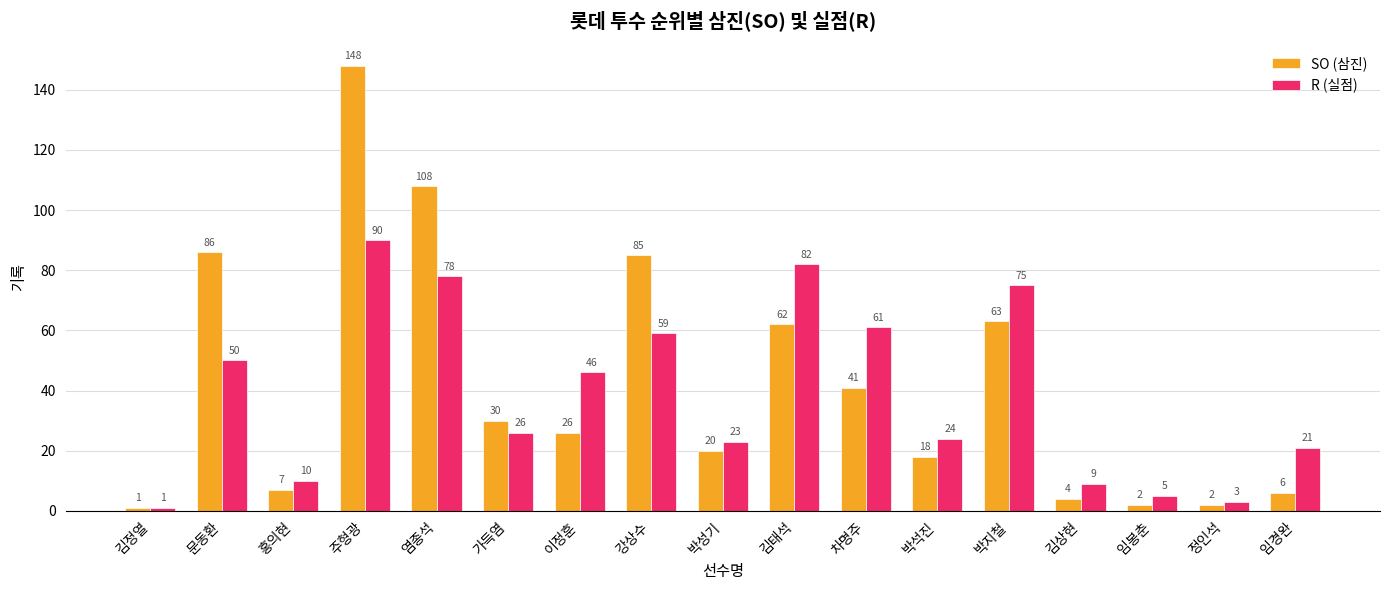

At which label does R (실점) first exceed 26?

문동환